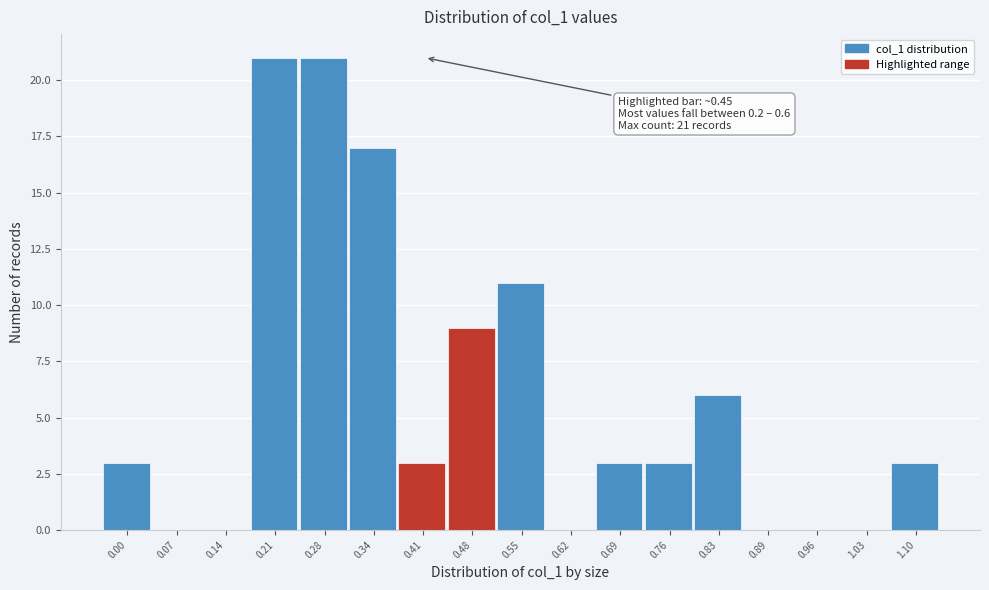

Reading left to right, transcribe all the data shown in this chart.

0.00=3	0.07=0	0.14=0	0.21=21	0.28=21	0.34=17	0.41=3	0.48=9	0.55=11	0.62=0	0.69=3	0.76=3	0.83=6	0.89=0	0.96=0	1.03=0	1.10=3